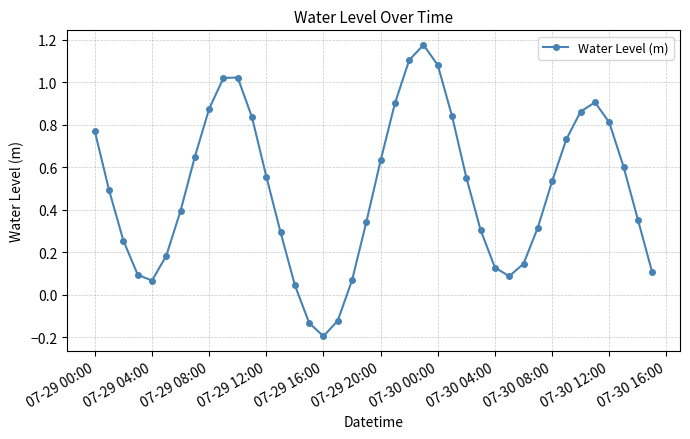

What is the difference between the maximum and minimum values?

1.4